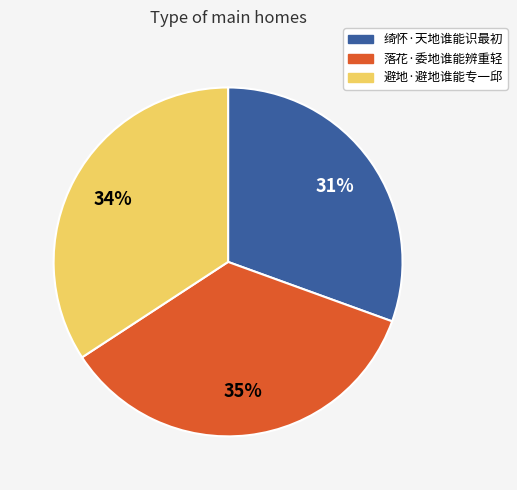

Do 避地·避地谁能专一邱 and 绮怀·天地谁能识最初 together represent more than half of the pie?

Yes